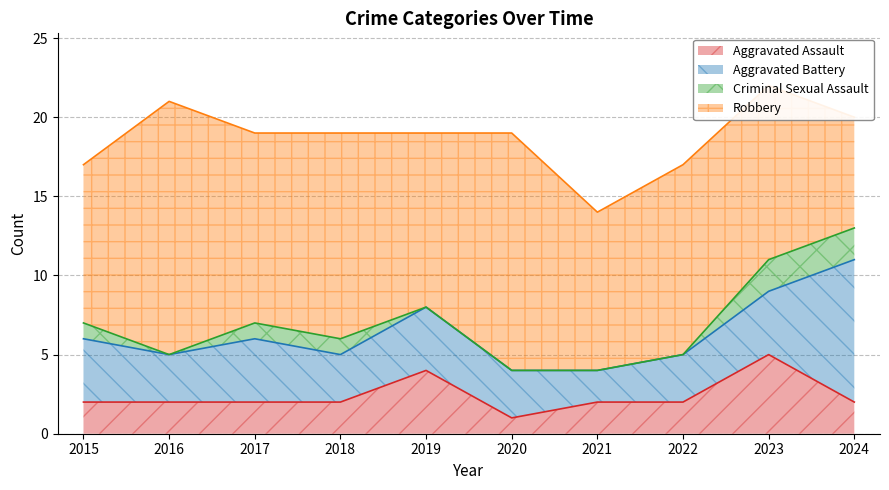

True or false: Aggravated Assault and Robbery cross at least once.

False